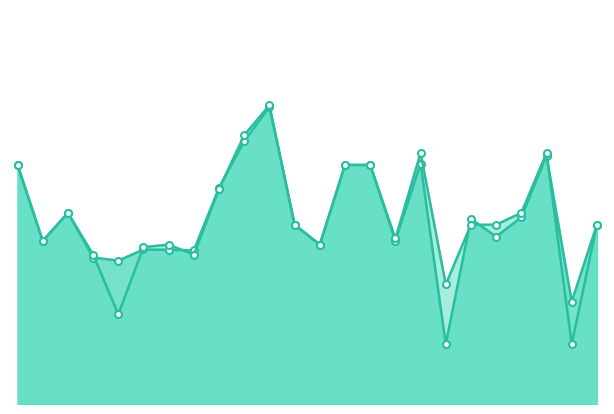

Rank the categories by accuracy value from highest to lowest.

12, 10, 18, 24, 1, 15, 16, 9, 3, 23, 13, 21, 22, 26, 17, 2, 7, 14, 6, 4, 8, 19, 5, 25